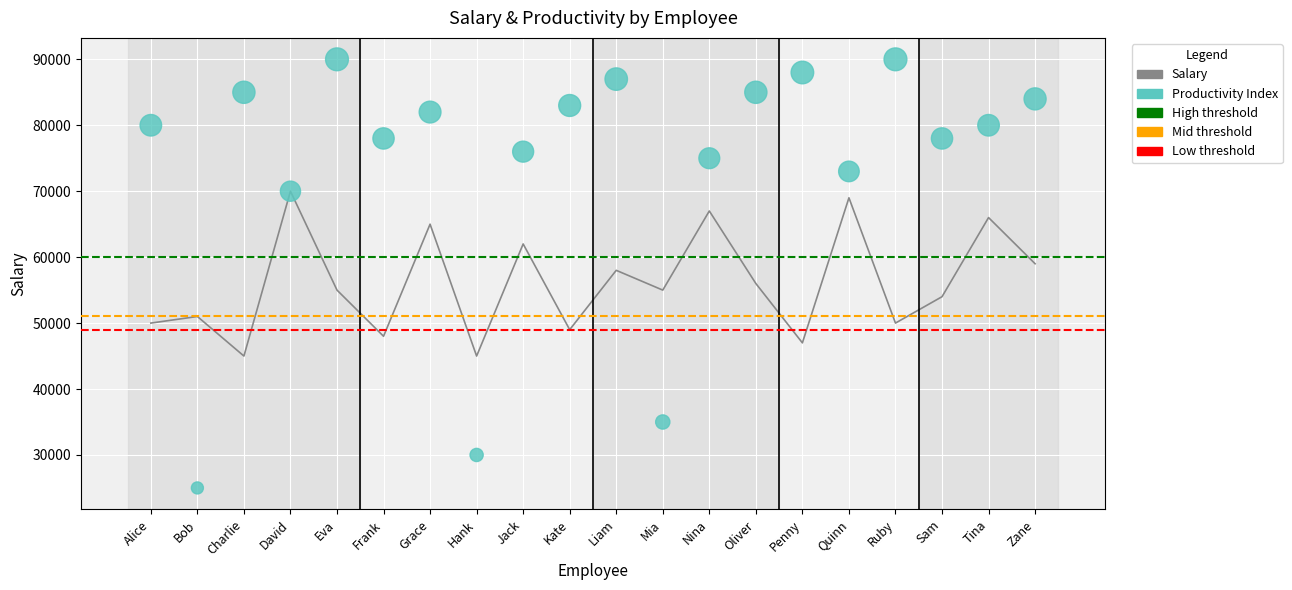

Which series has the widest spread of Y values?

Productivity